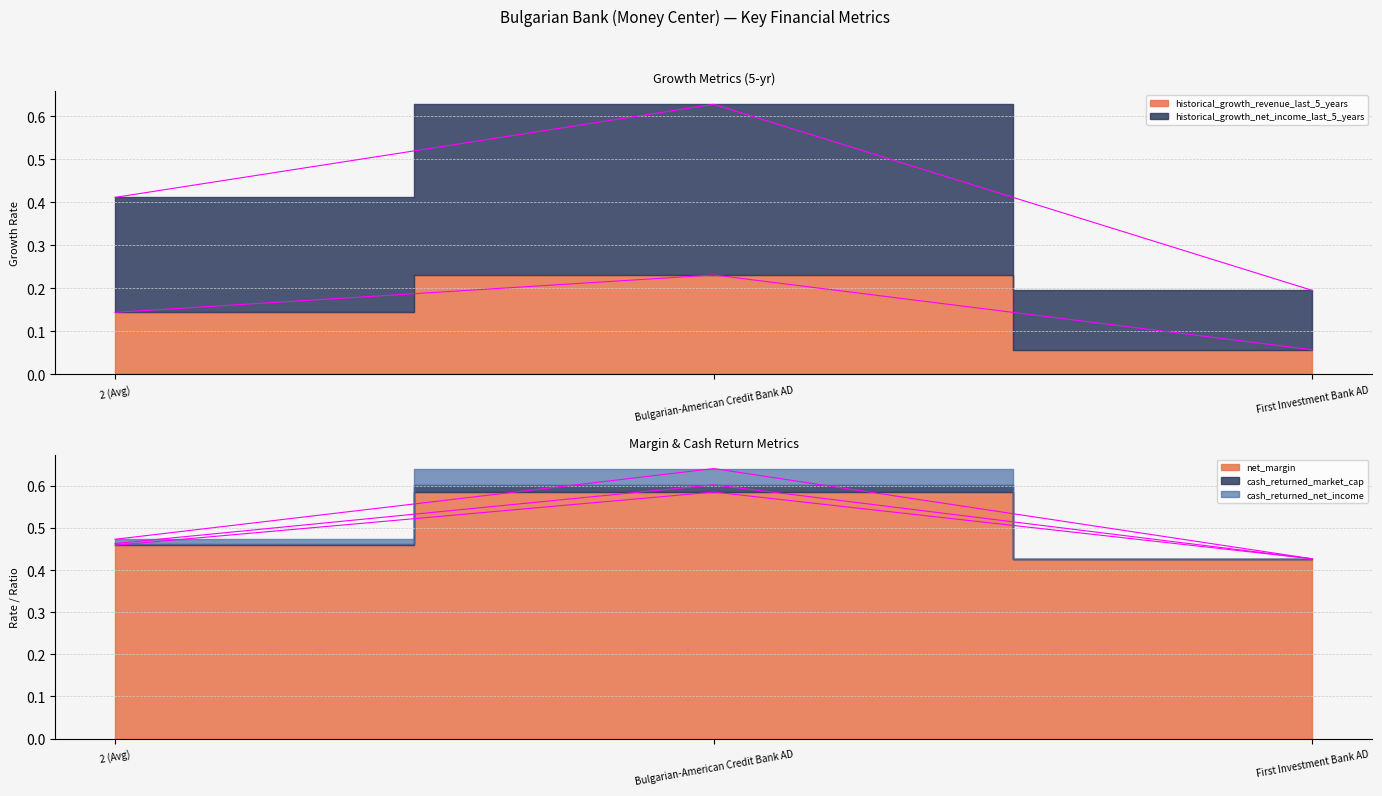

At which category is the sum across all series the highest?

Bulgarian-American Credit Bank AD